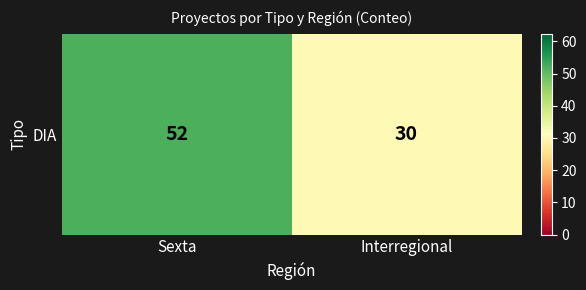

What is the sum of the values at Interregional and Sexta?

82